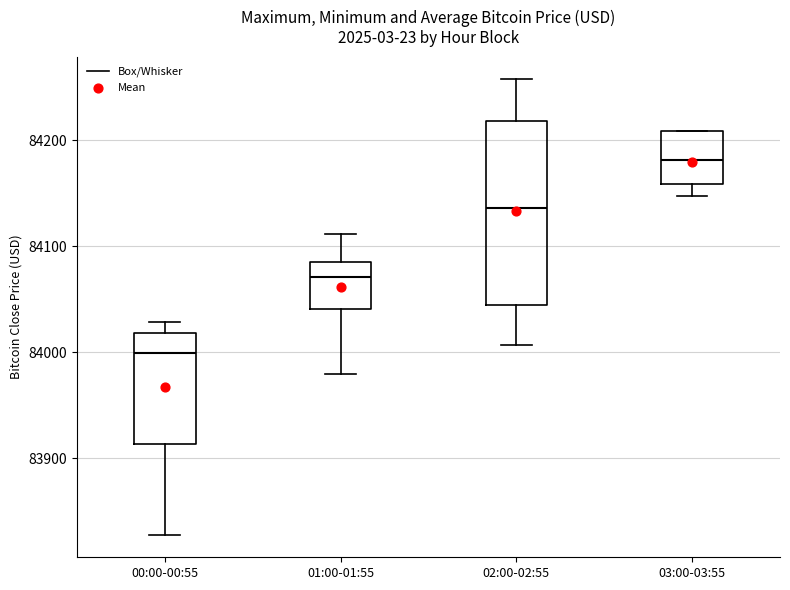

Comparing the boxes themselves (not the whiskers), which one is the tallest?

02:00-02:55